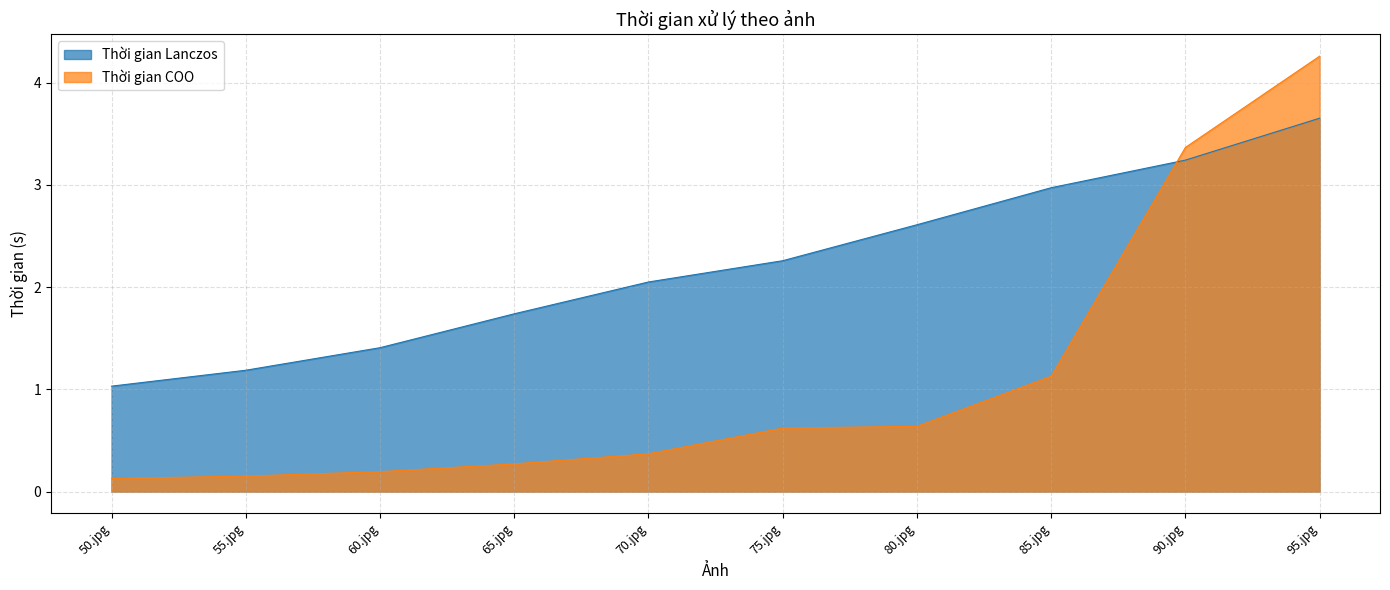

Is the value of Thời gian Lanczos at 90.jpg greater than the value of Thời gian COO at 65.jpg?

Yes